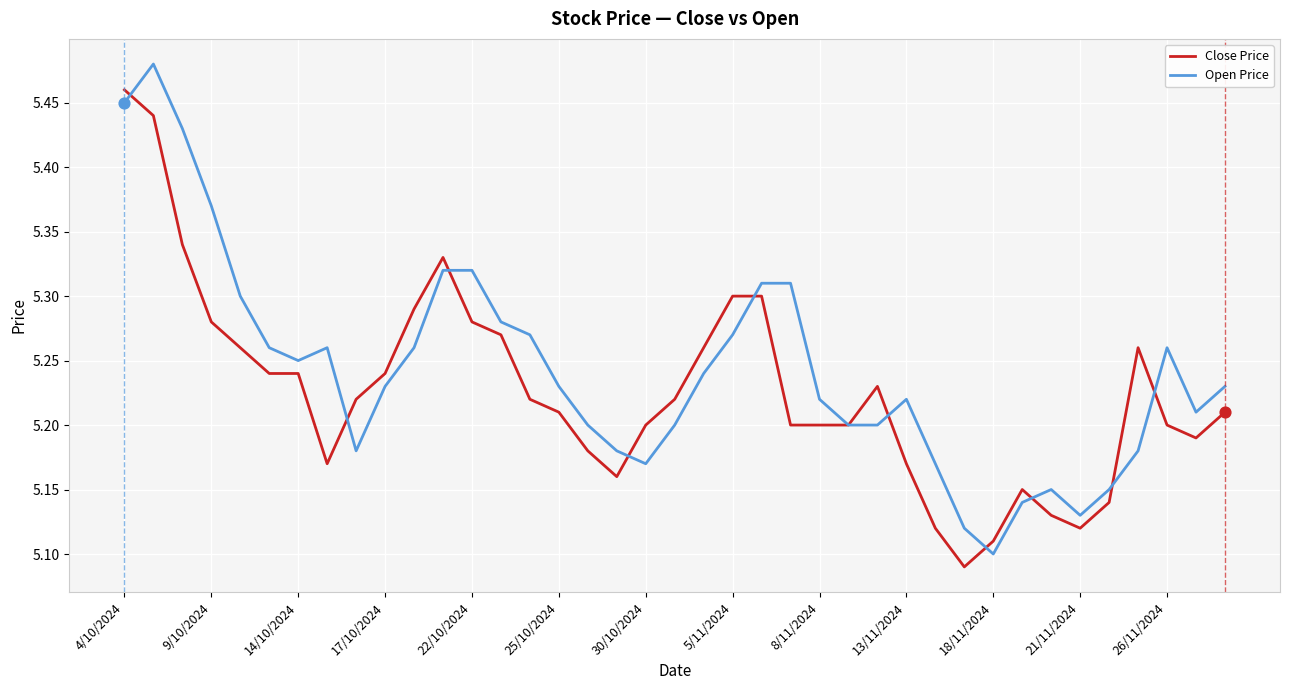

Rank the series by their maximum value, from highest to lowest.

Open Price, Close Price